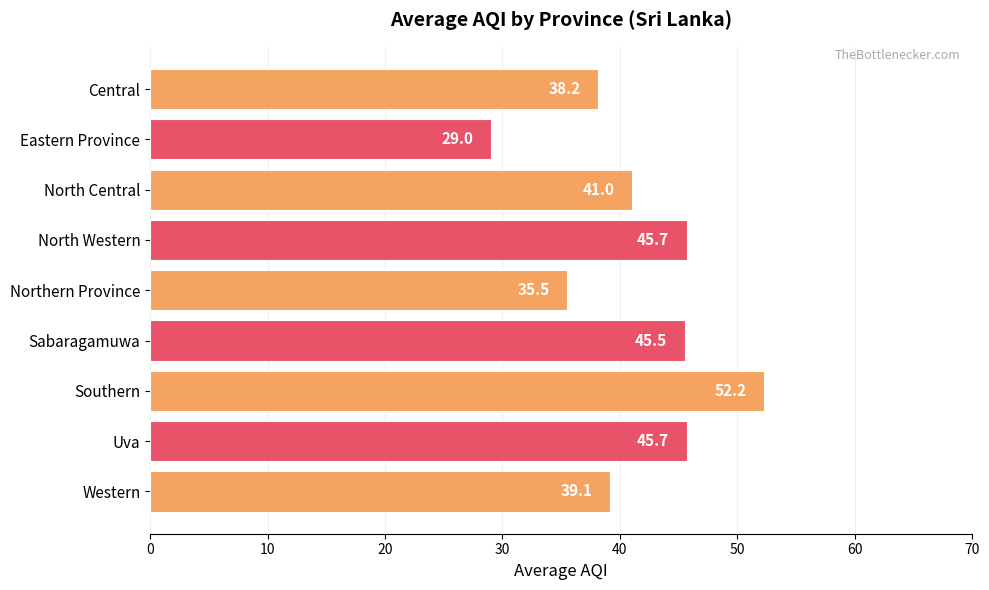

What is the average value?

41.3